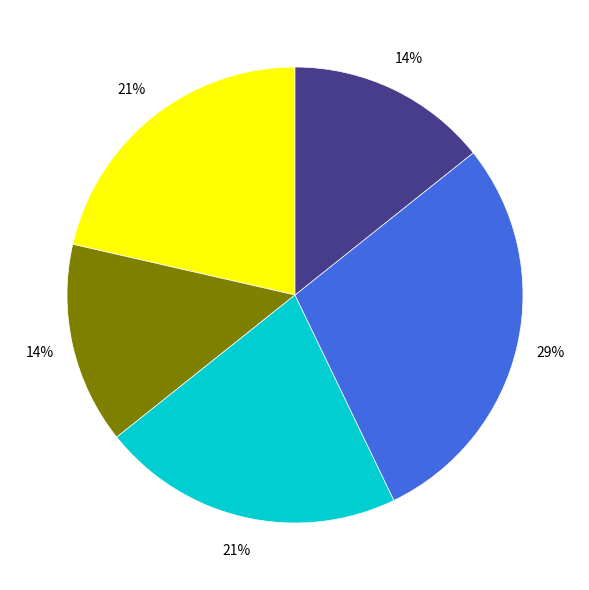

Does any single category account for the majority?

No